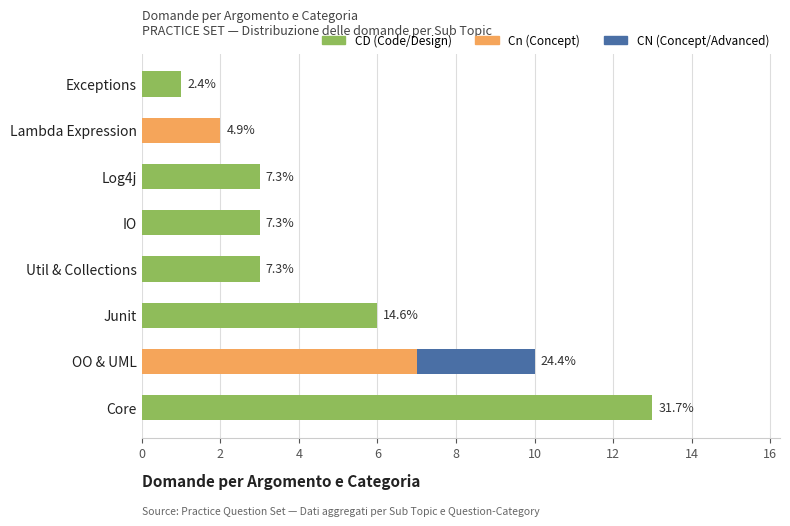

What is the total value across all series at OO & UML?

10